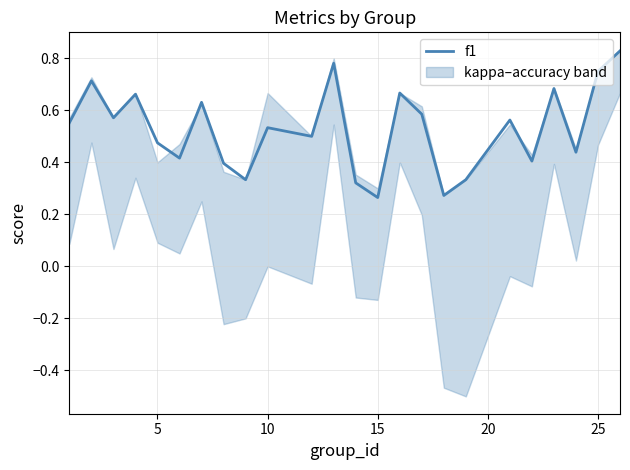

Is it true that f1 equals 0.9 at 10?

False